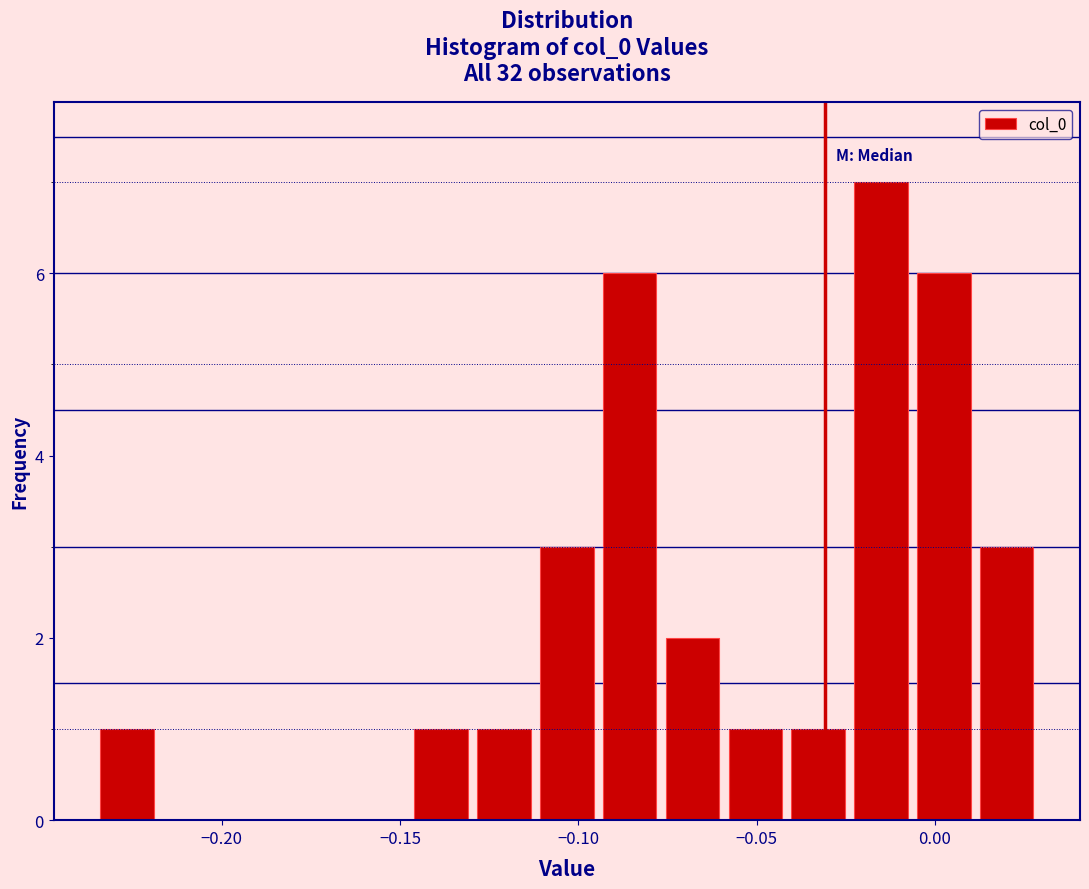

Read against the x-axis, roughly where is the centre of the tallest bar?

-0.015